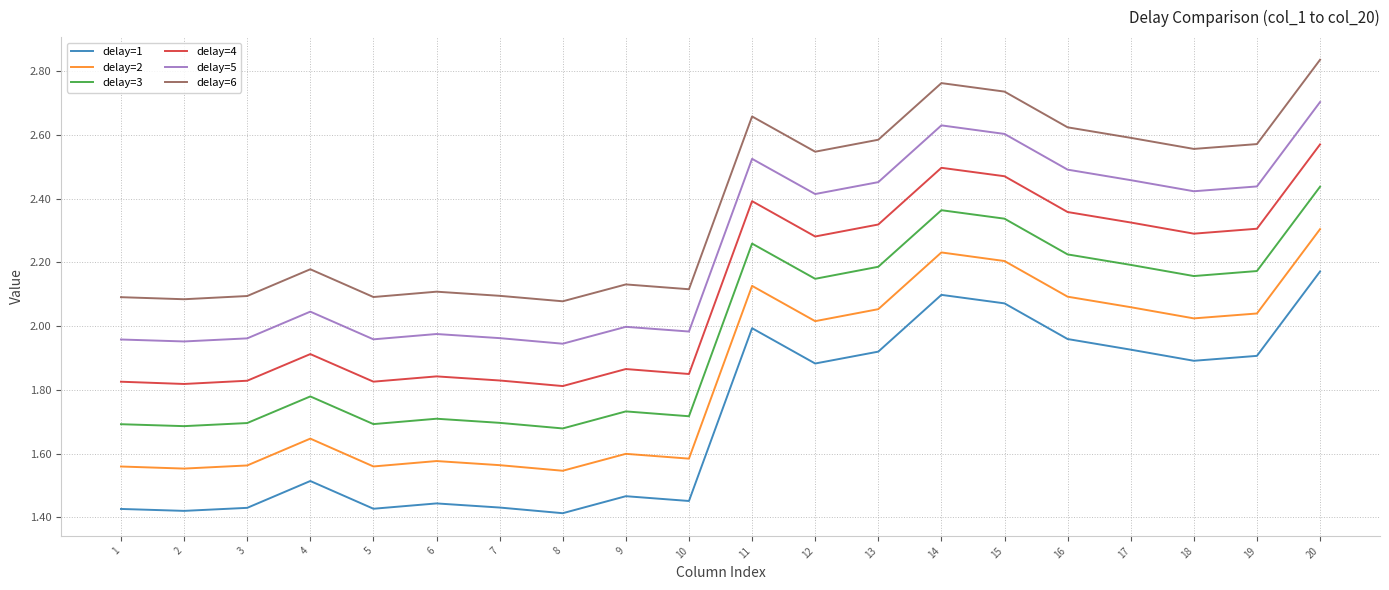

The value of delay=2 at 12 is 0.6. True or false?

False